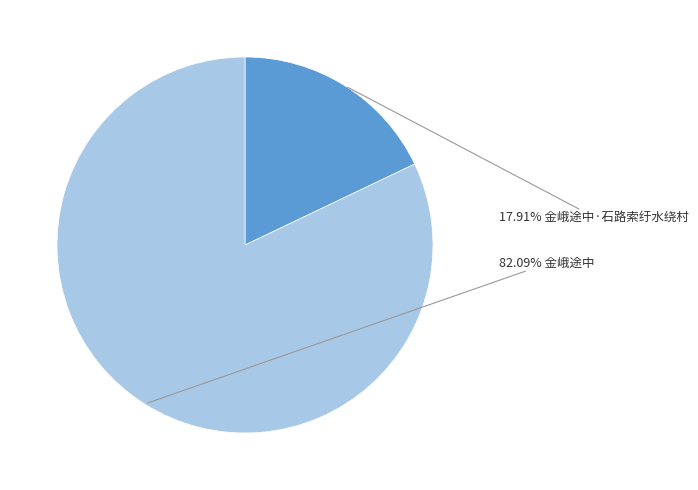

To the nearest percent, what is the average slice percentage?

50%